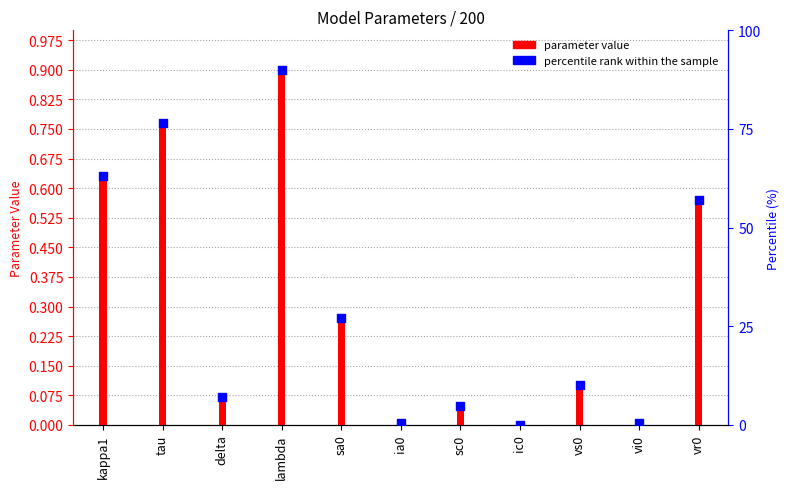

What is the total value across all series at tau?

77.3